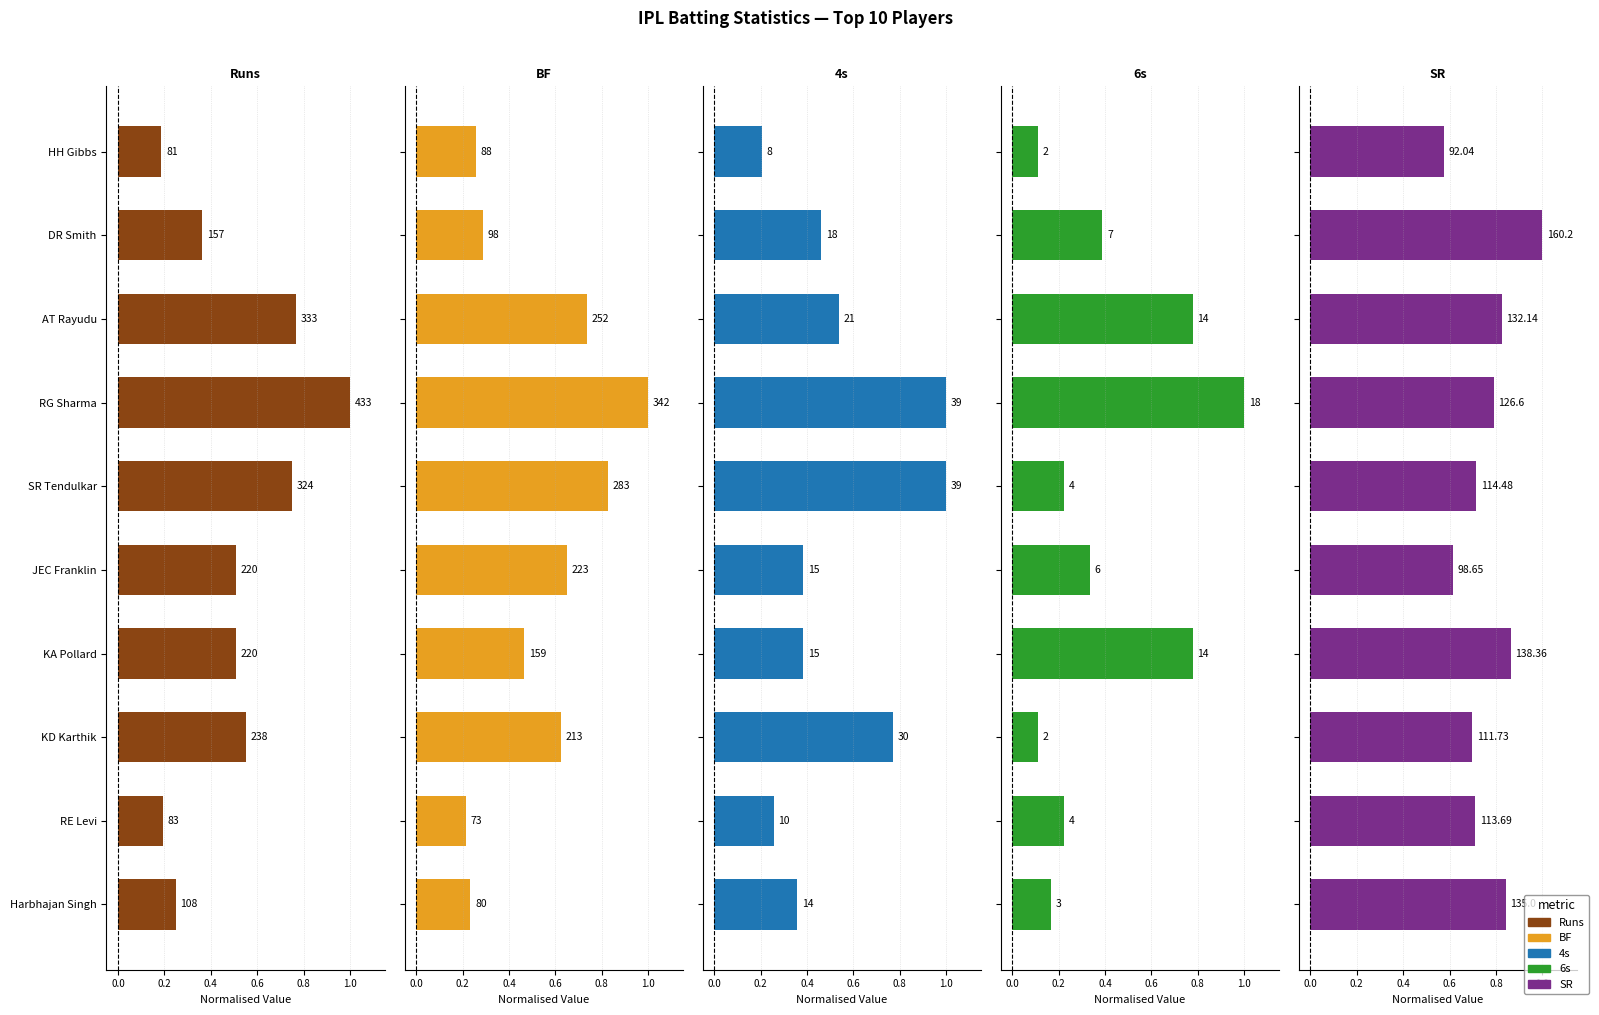

Which series has the largest range (max minus min)?

6s